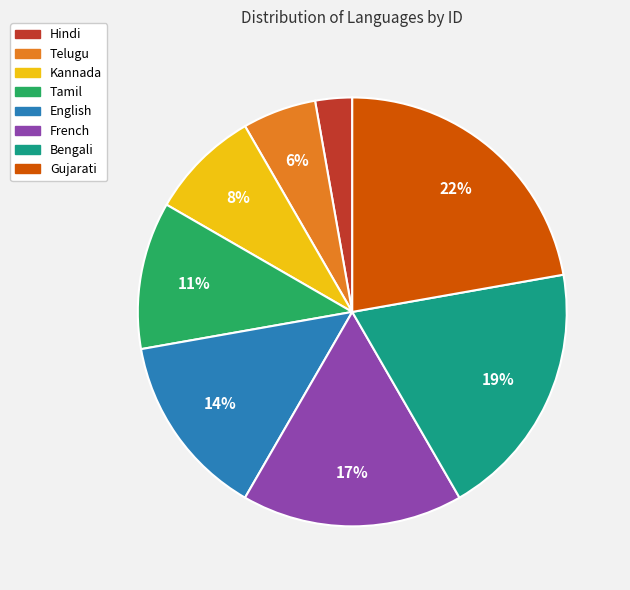

To the nearest percent, what is the difference between the largest and smallest slice percentages?

19%